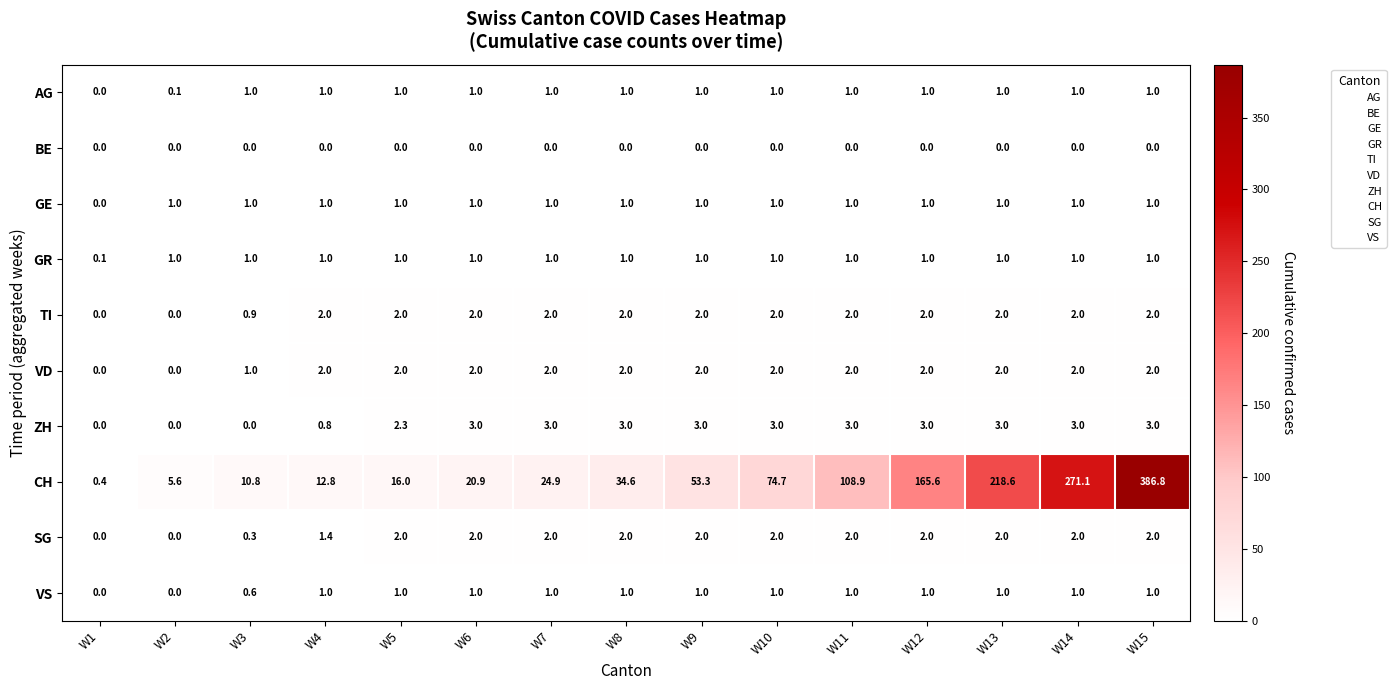

Which series has the largest total across all categories?

CH